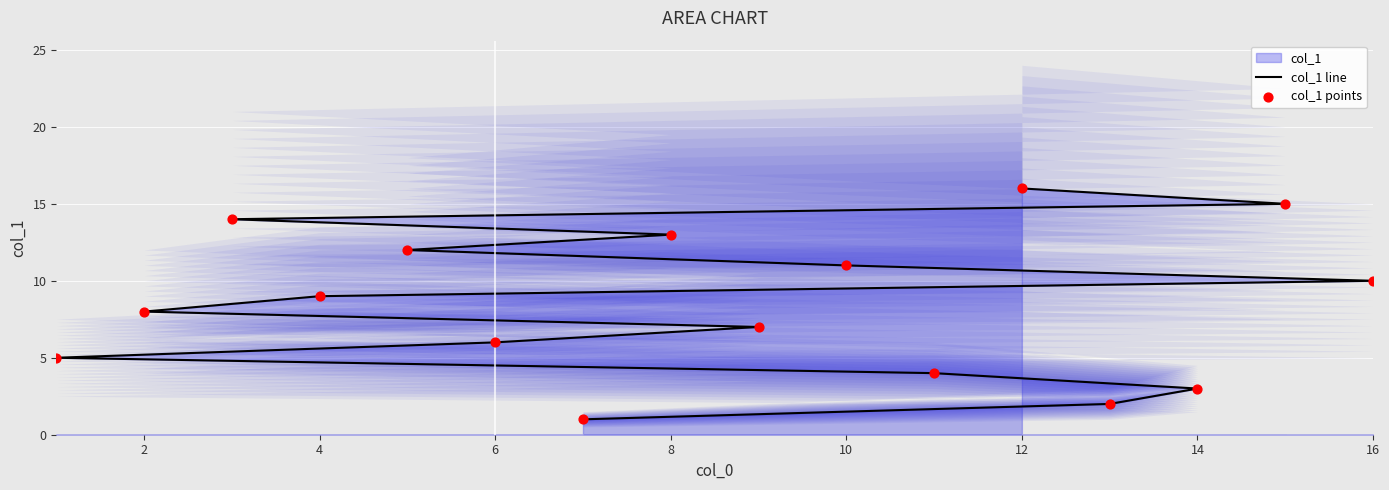

Which series has the largest Y range (max minus min)?

col_1 line